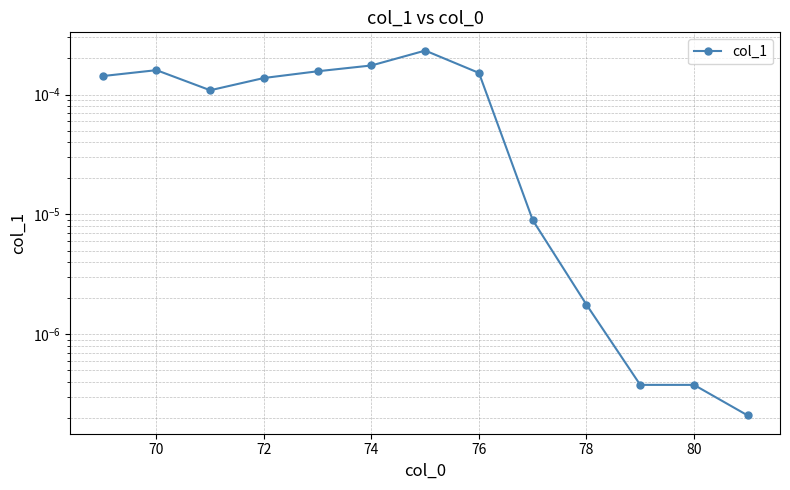

Is it true that the value at 80 is 0.0?

False